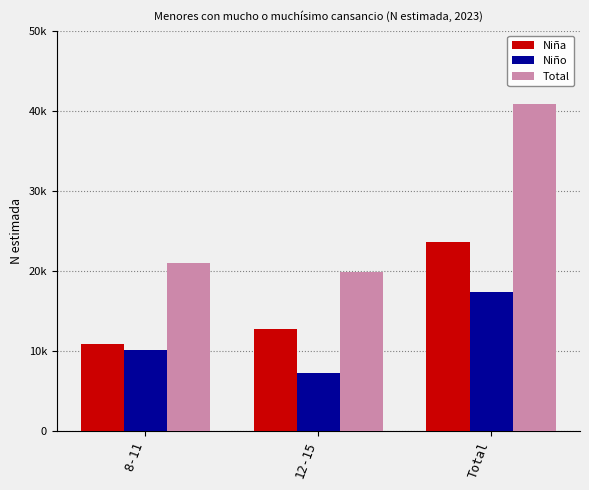

What are all the series names shown in the legend?

Niña, Niño, Total